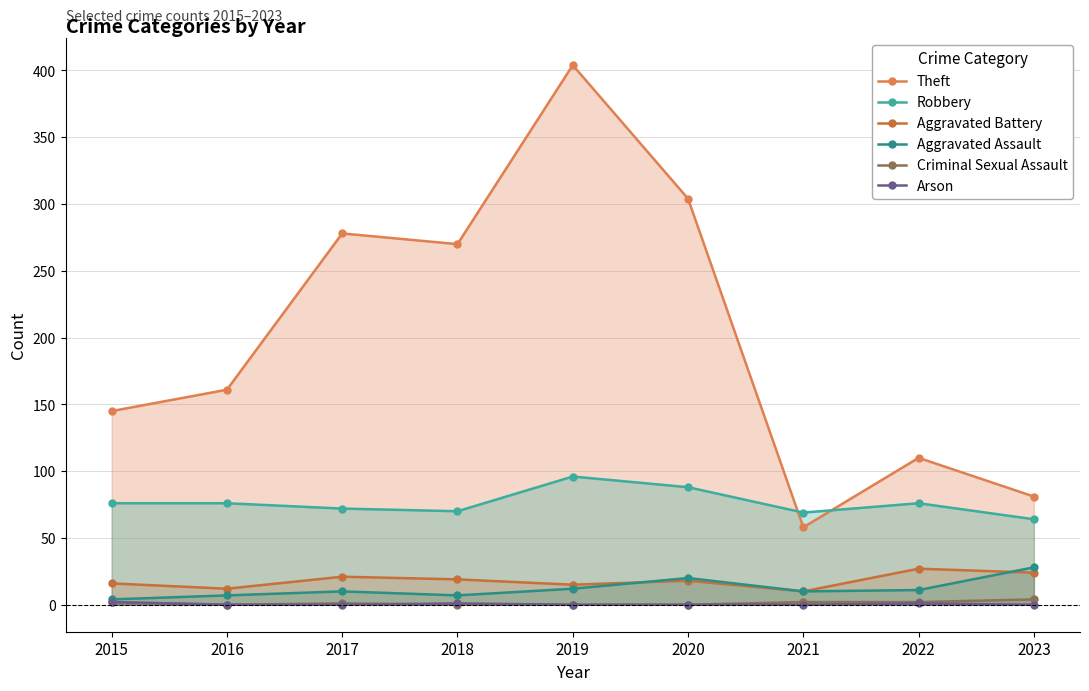

True or false: Robbery and Aggravated Assault intersect in this chart.

False